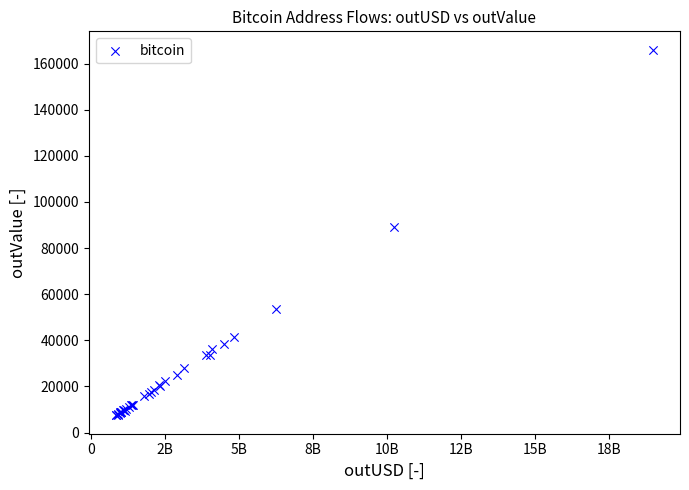

What Y value in the scatter plot is closest to 86733?

89328.8